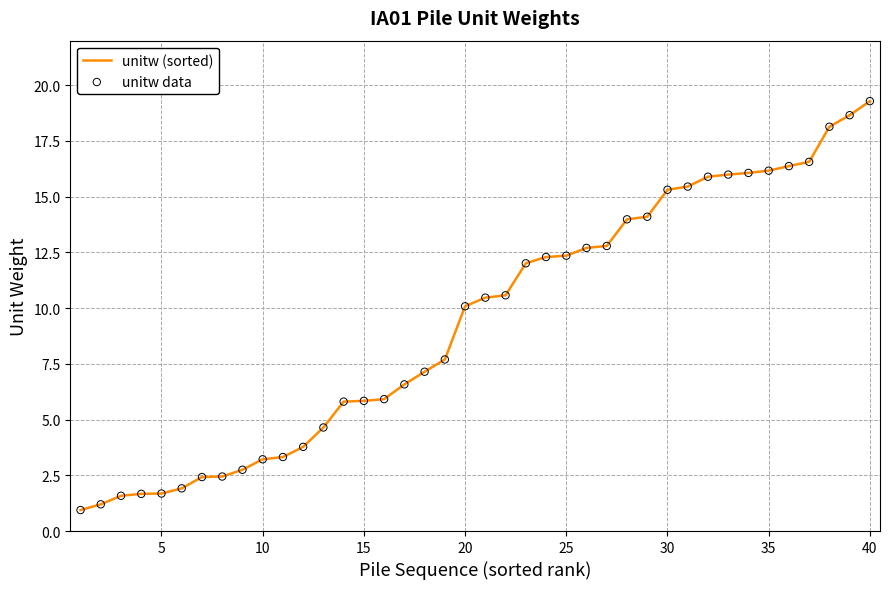

What is the maximum value shown in the chart?

19.3